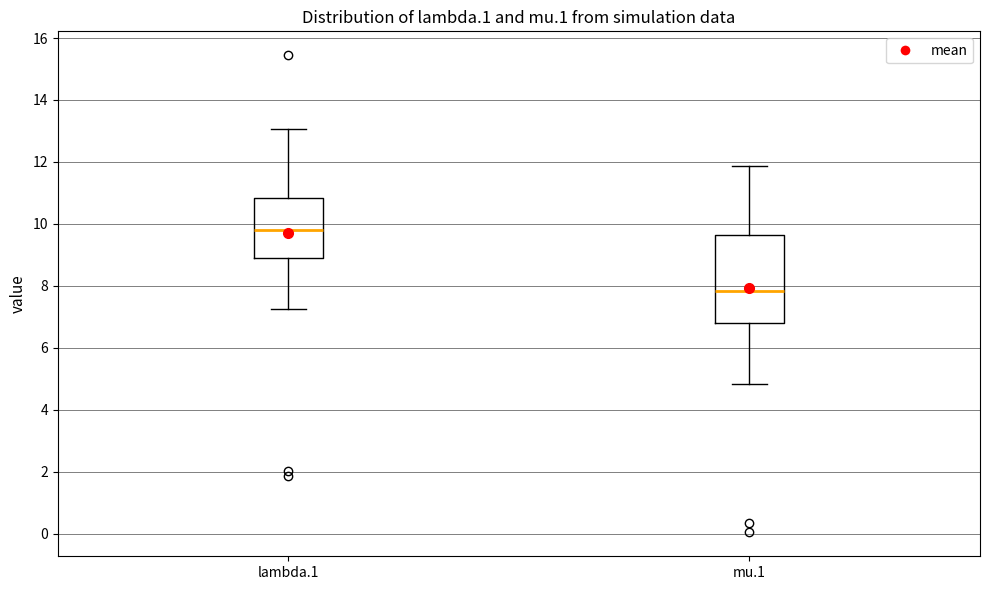

Comparing the boxes themselves (not the whiskers), which one is the tallest?

mu.1